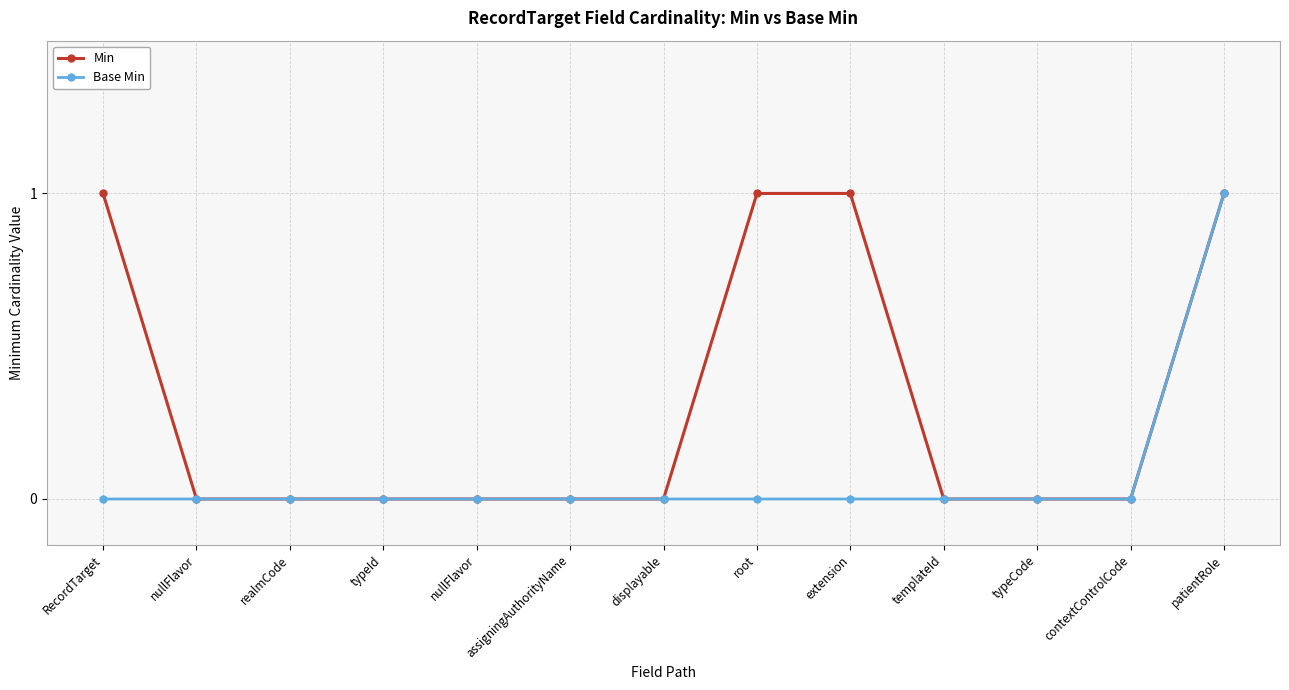

List the series in order of their peak value, lowest first.

Min, Base Min